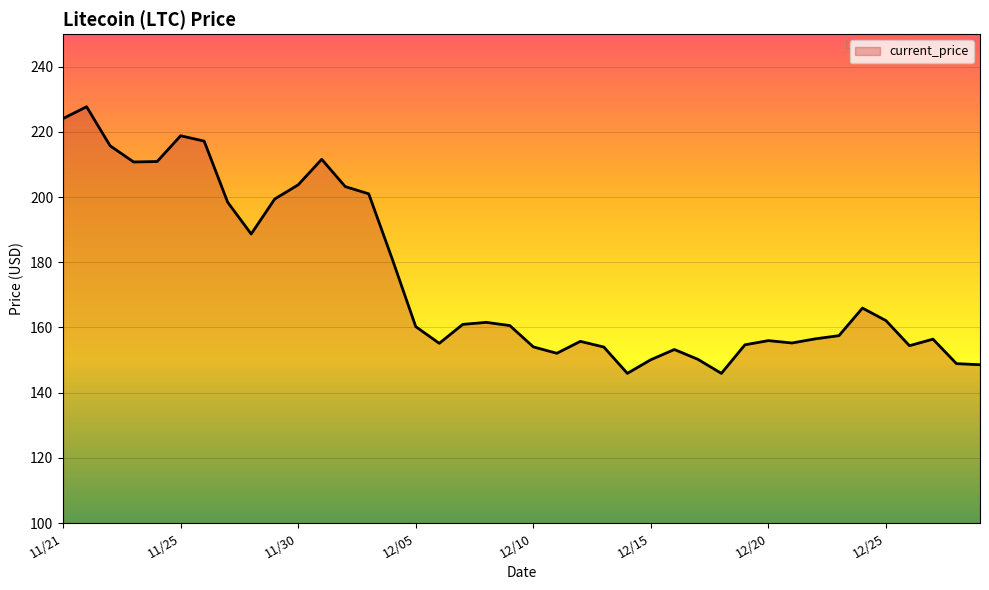

What is the maximum value shown in the chart?

227.7